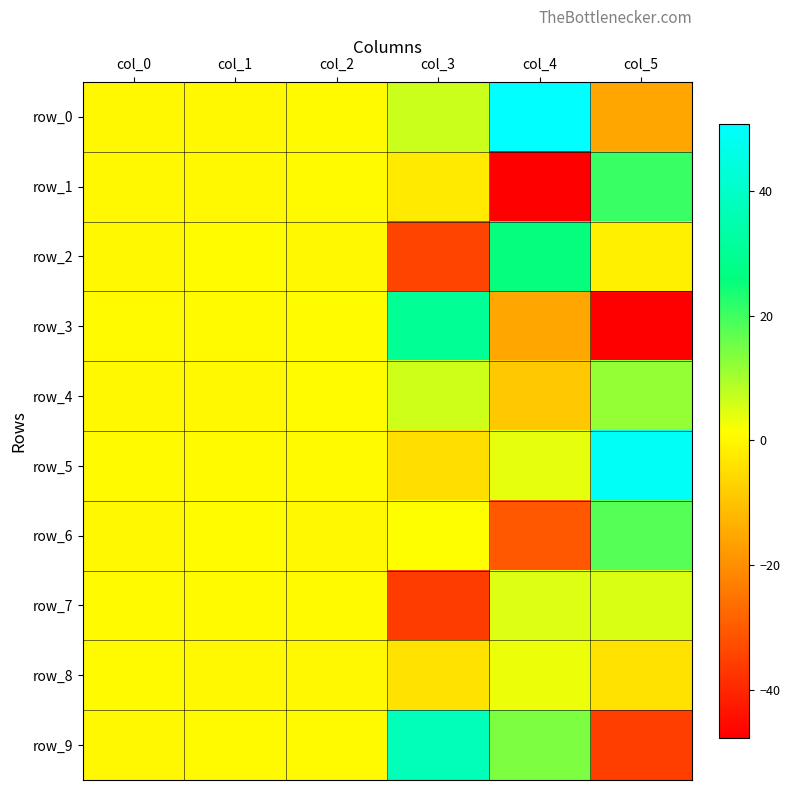

What is the lowest value of the row_8 series?

-4.2